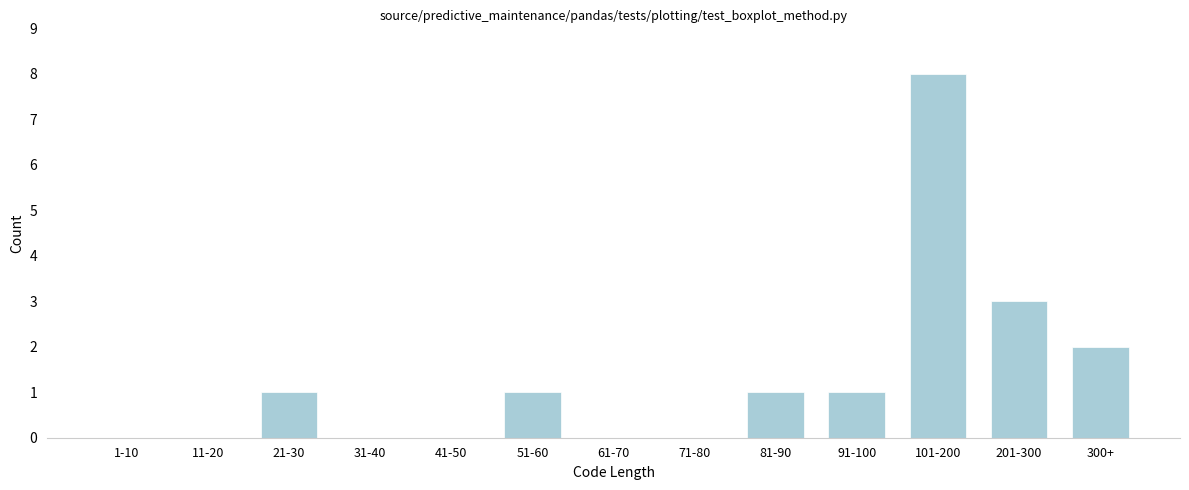

Reading left to right, what are all the values shown in this chart?

1-10=0	11-20=0	21-30=1	31-40=0	41-50=0	51-60=1	61-70=0	71-80=0	81-90=1	91-100=1	101-200=8	201-300=3	300+=2